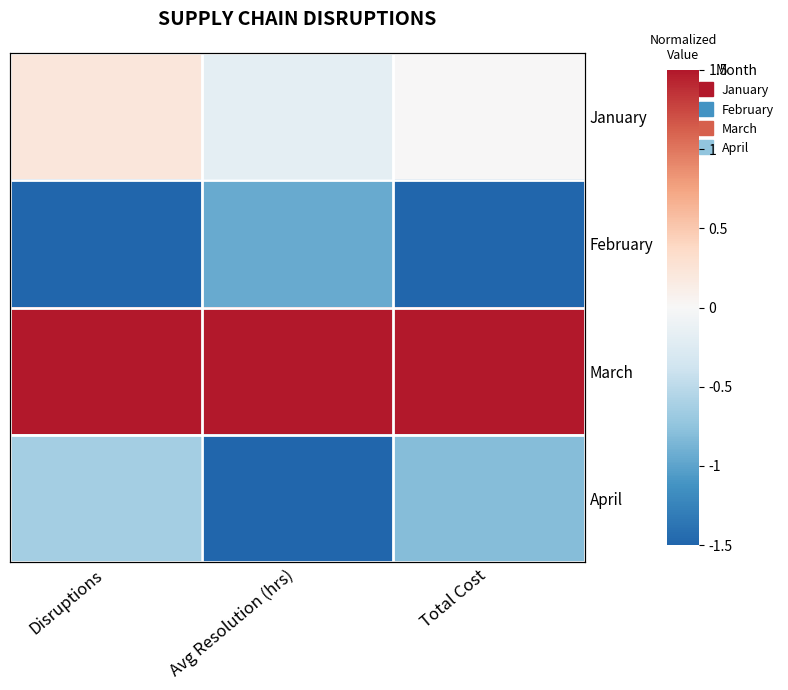

The value of March at Total Cost is 1.5. True or false?

True